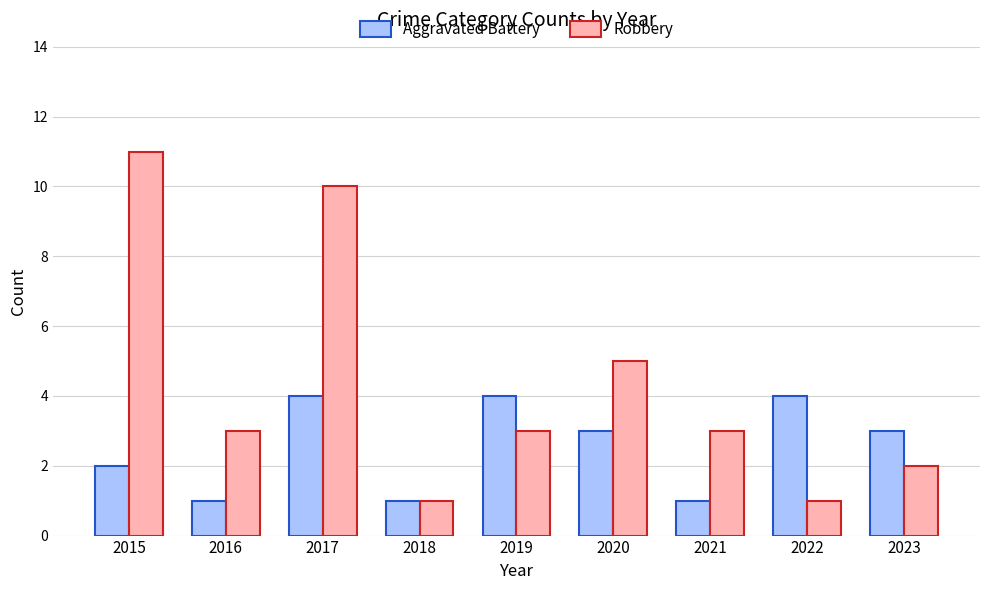

At which label does Robbery reach its peak?

2015